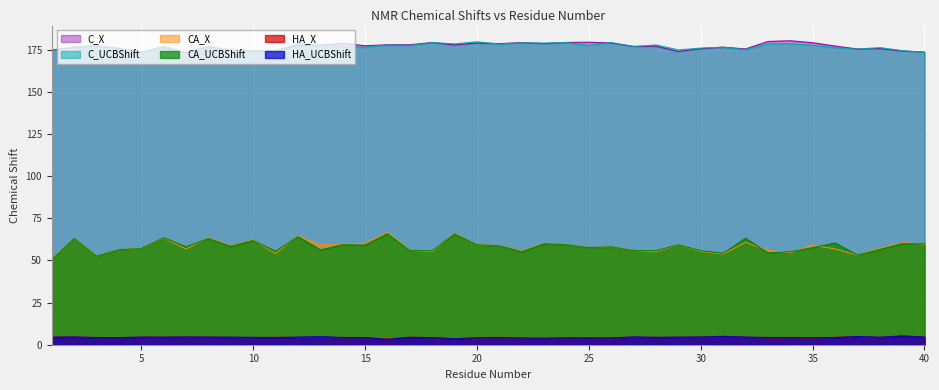

The value of C_UCBShift at 10 is 275.5. True or false?

False